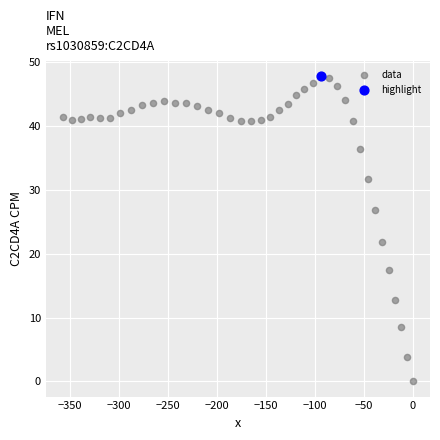

What are all the series names shown in the legend?

data, highlight